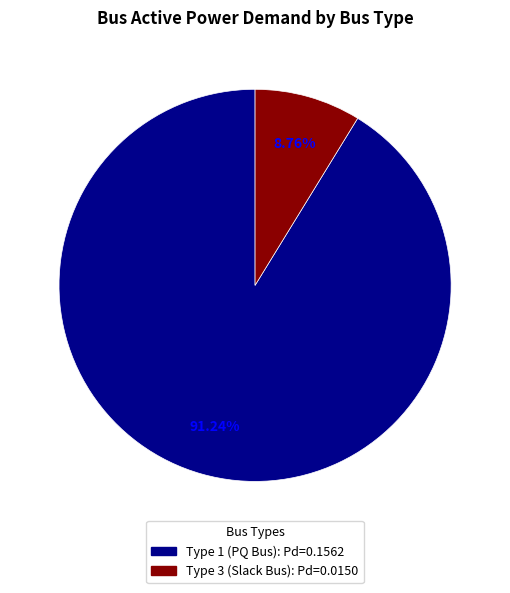

Count the number of slices in the pie.

2